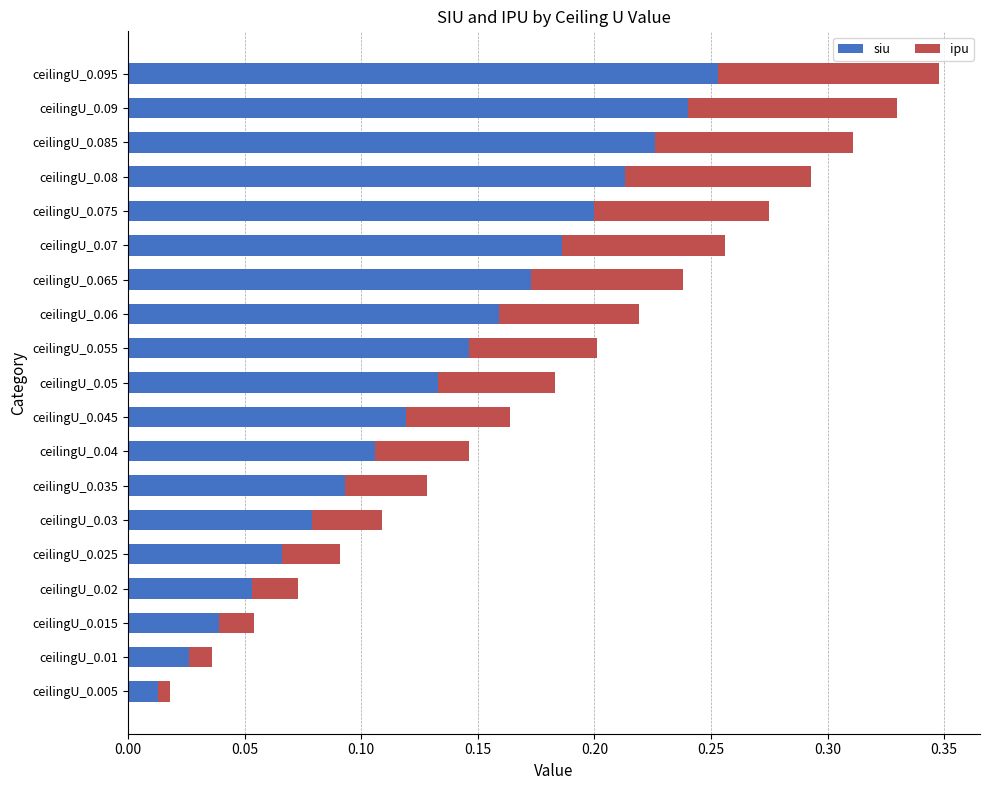

At which label is siu closest to 0?

ceilingU_0.005